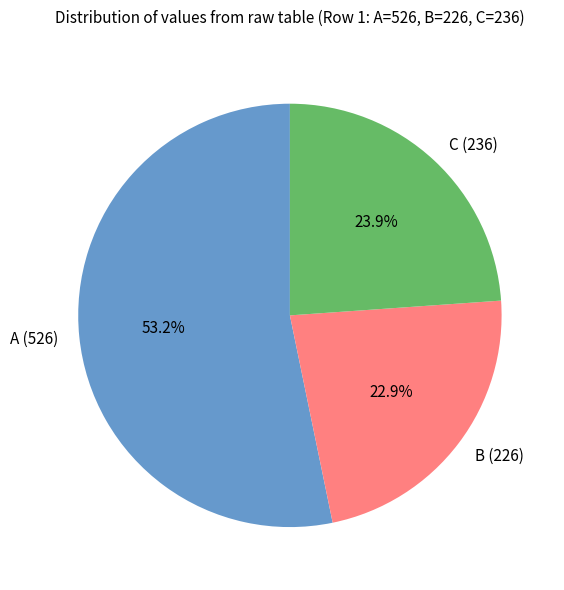

Which category accounts for the majority?

A